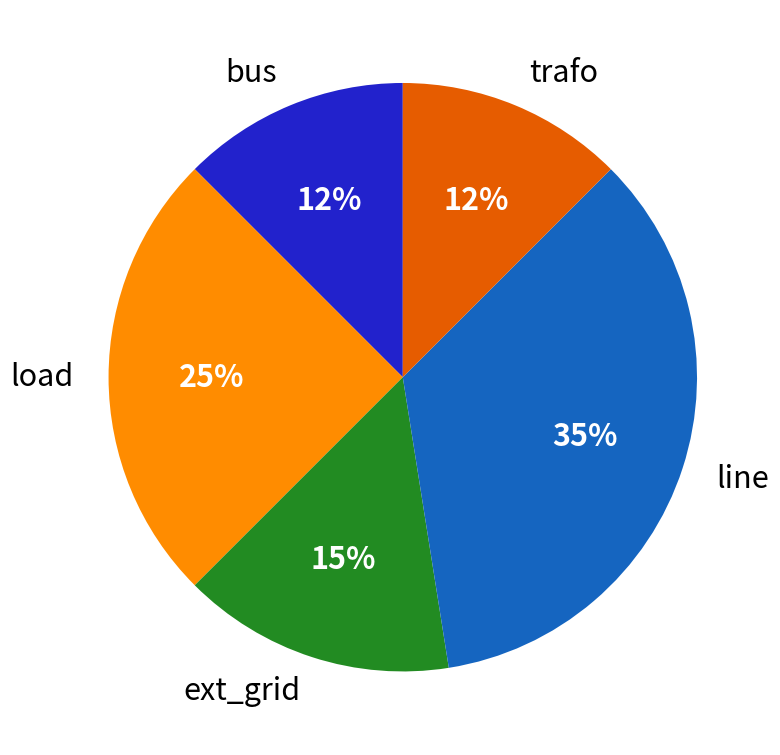

Does ext_grid account for over 50% of the chart?

No